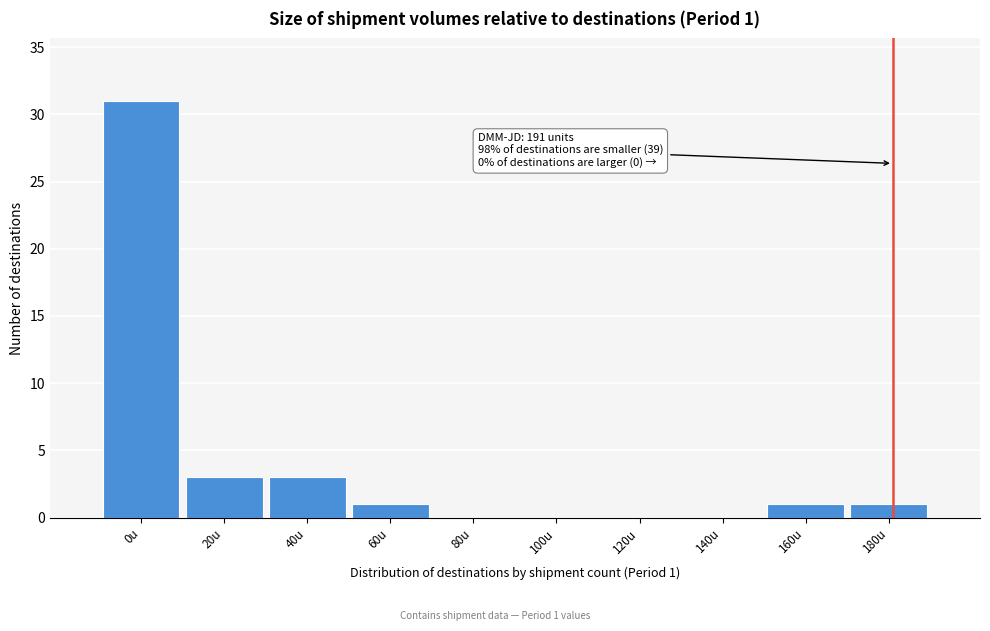

Reading right to left, what are all the values shown in this chart?

180u=1	160u=1	140u=0	120u=0	100u=0	80u=0	60u=1	40u=3	20u=3	0u=31